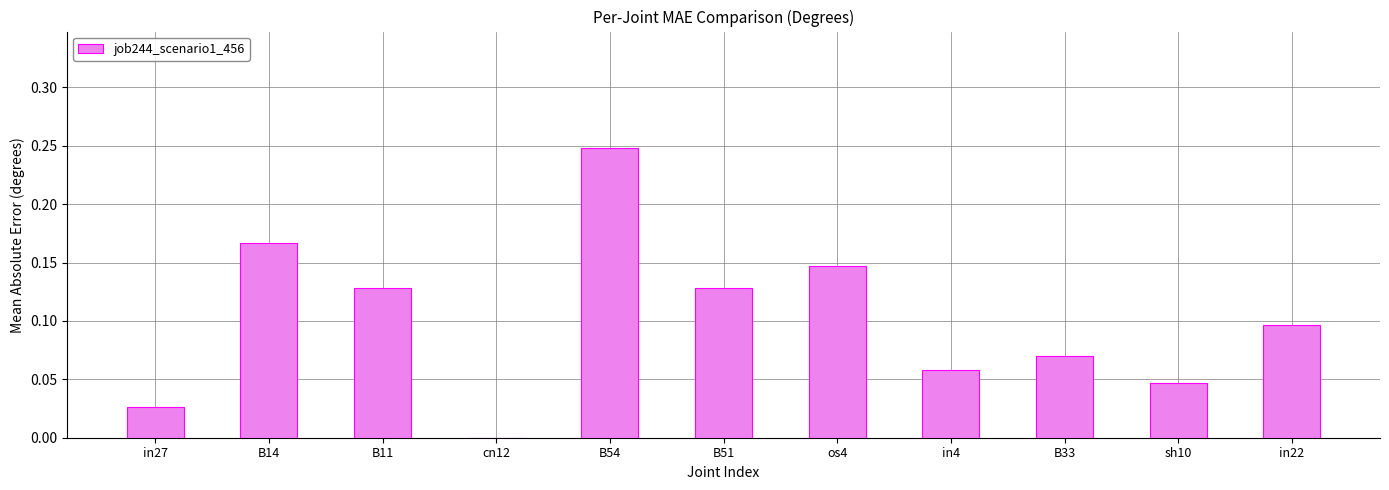

What is the sum of all values?

1.1